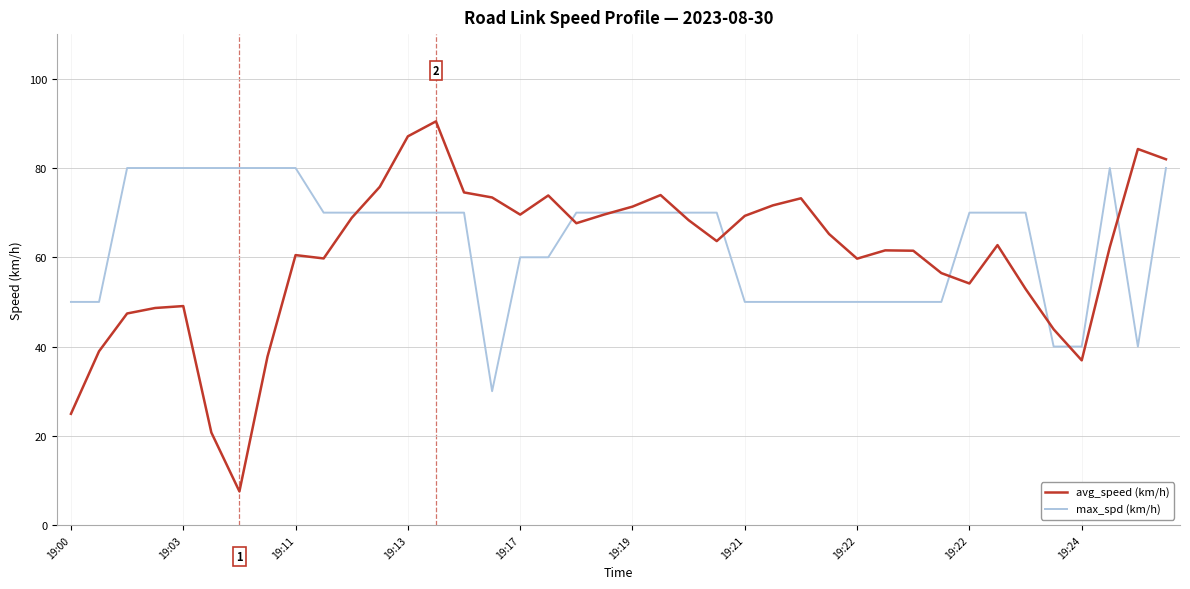

What is the highest value of the max_spd (km/h) series?

80.0